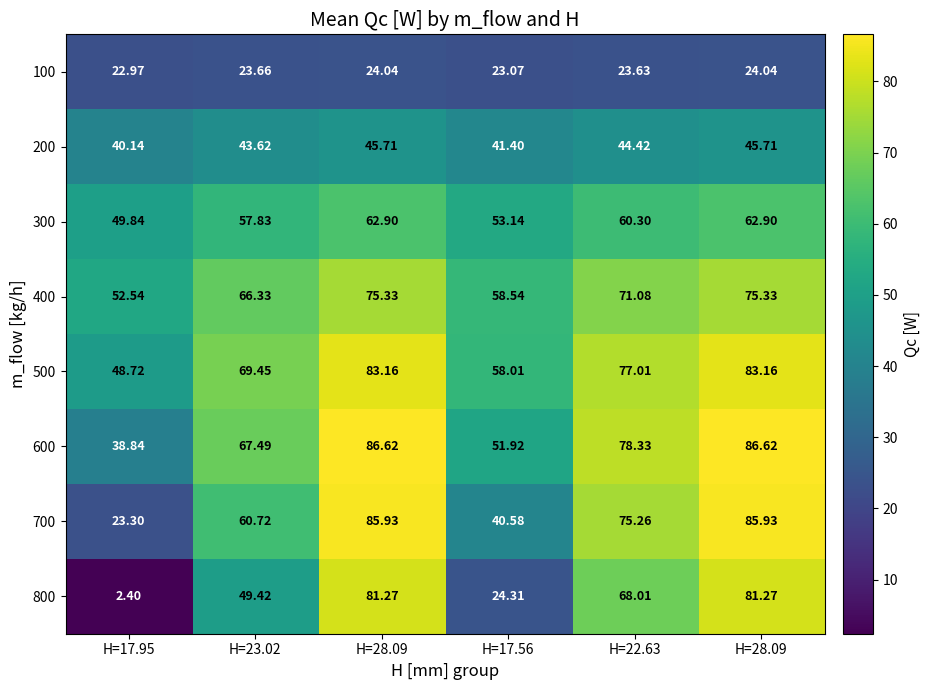

Count the number of categories in the chart.

6